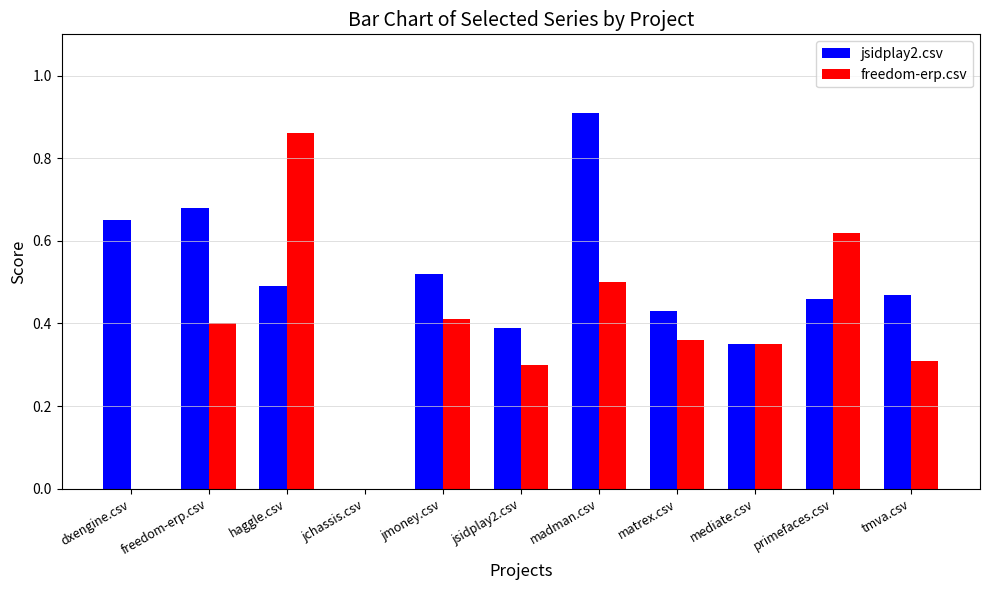

True or false: jsidplay2.csv has a value of 0.5 at mediate.csv.

False